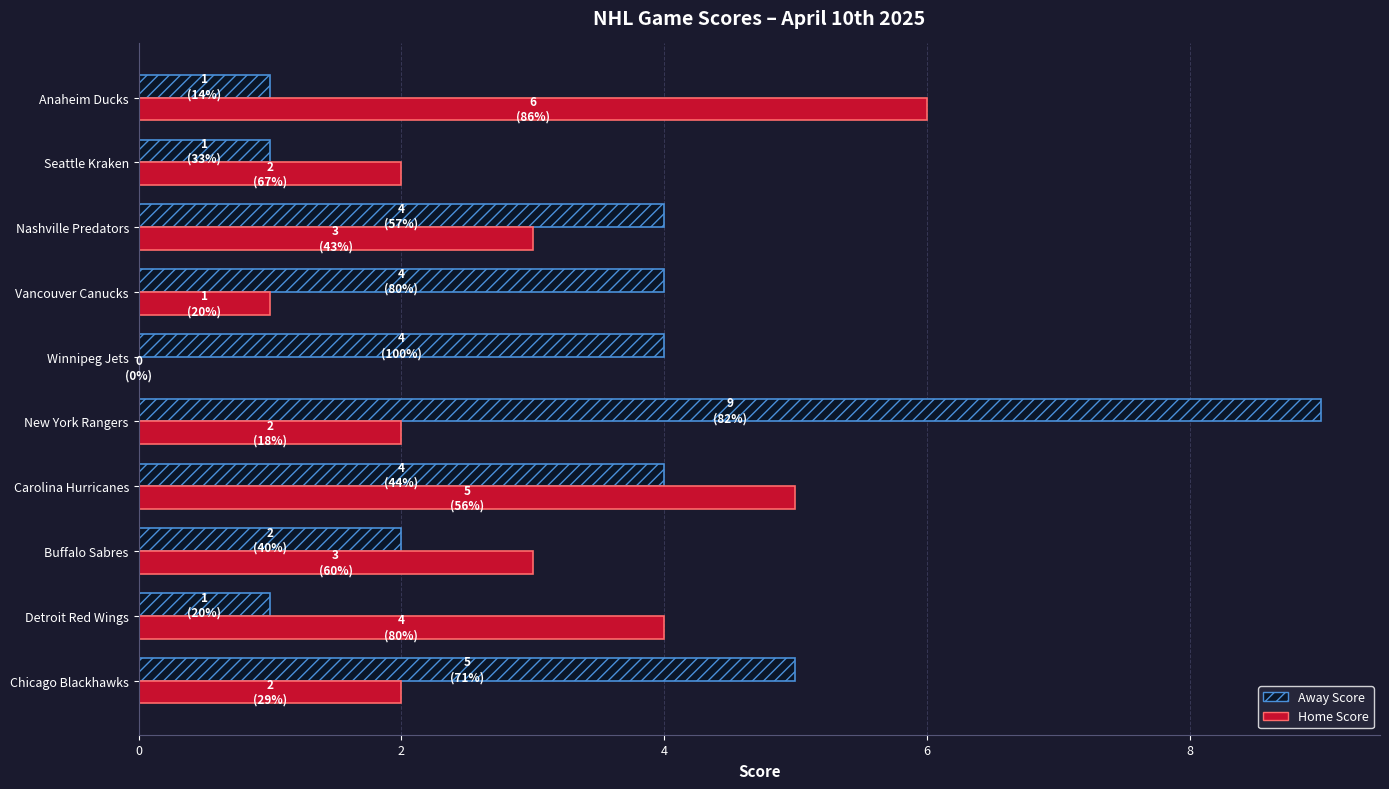

What is the maximum value for Away Score?

9